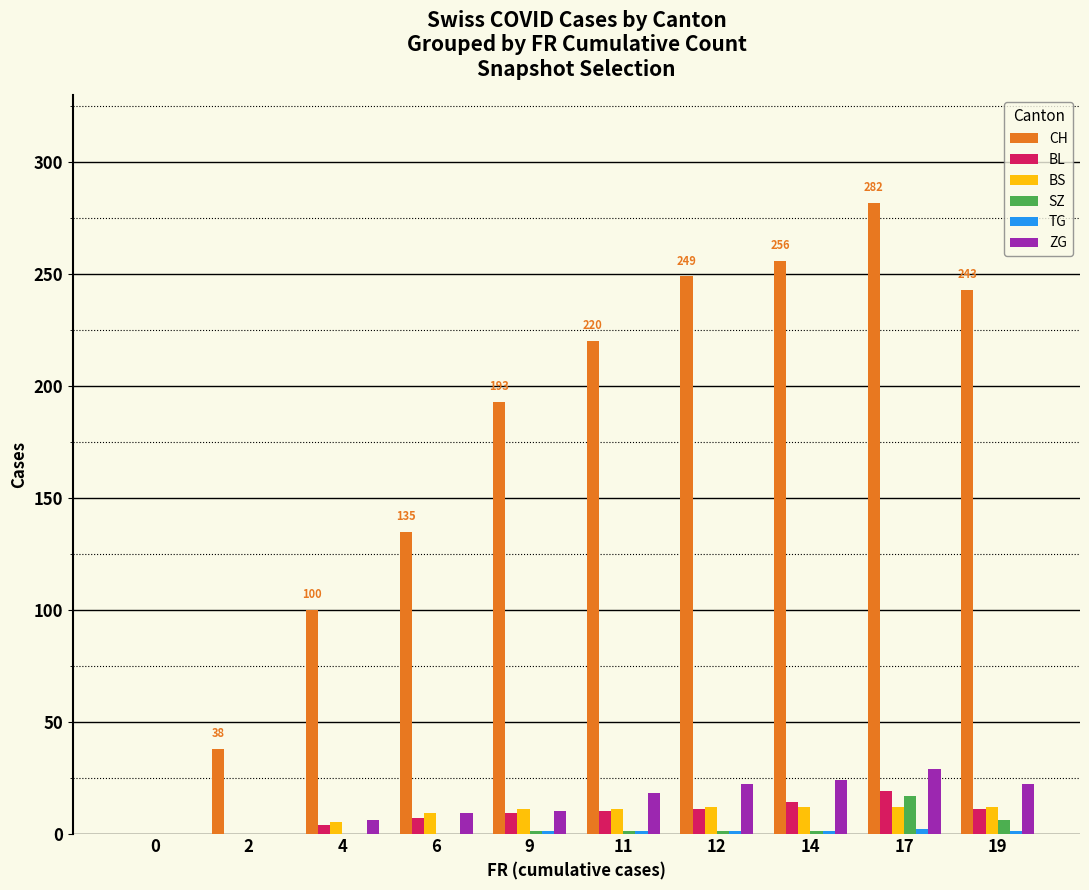

Is it true that BS equals 12 at 19?

True